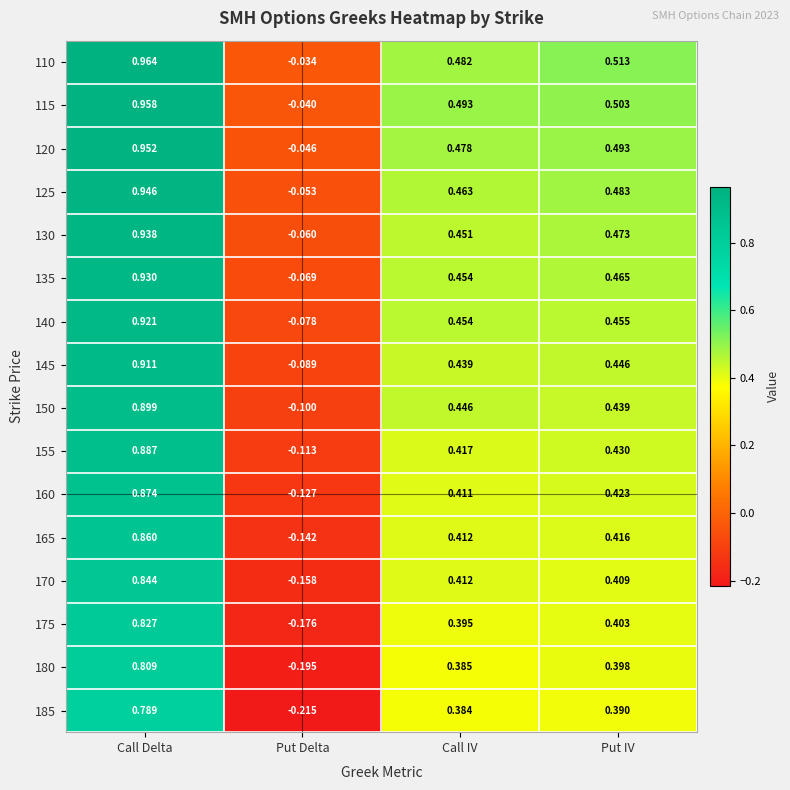

Which label corresponds to the largest value in the chart?

Call Delta